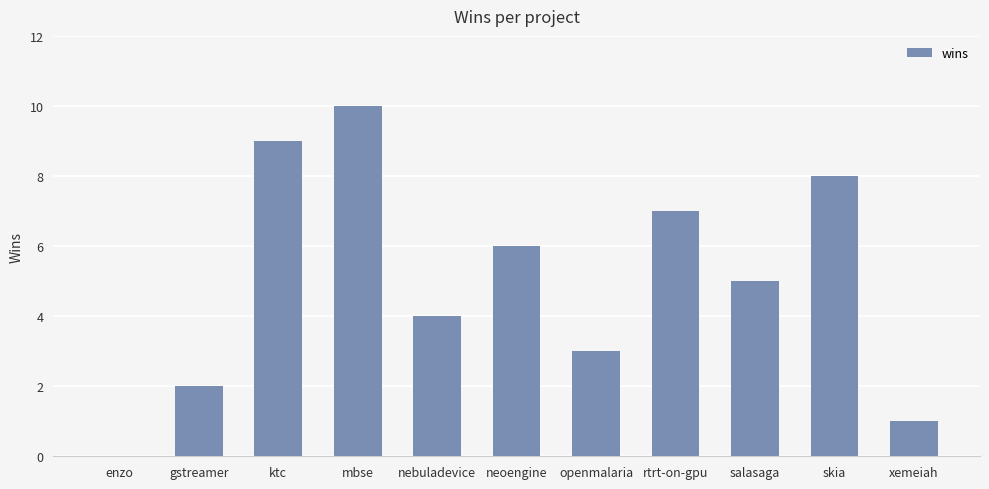

What is the sum of all values?

55